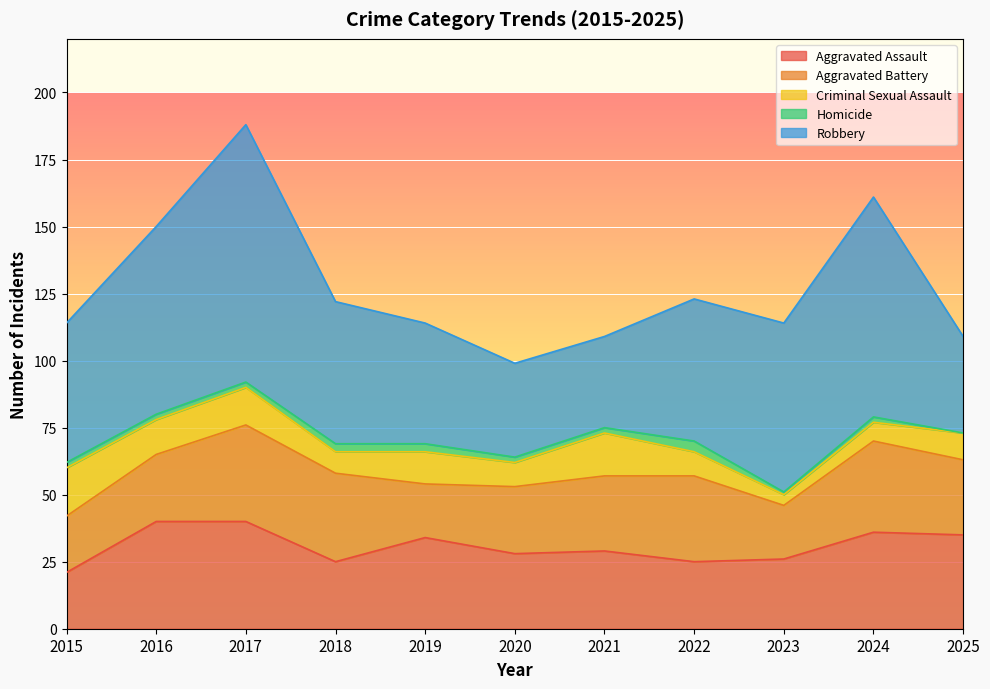

Rank the series at 2018 from highest to lowest value.

Robbery, Aggravated Battery, Aggravated Assault, Criminal Sexual Assault, Homicide